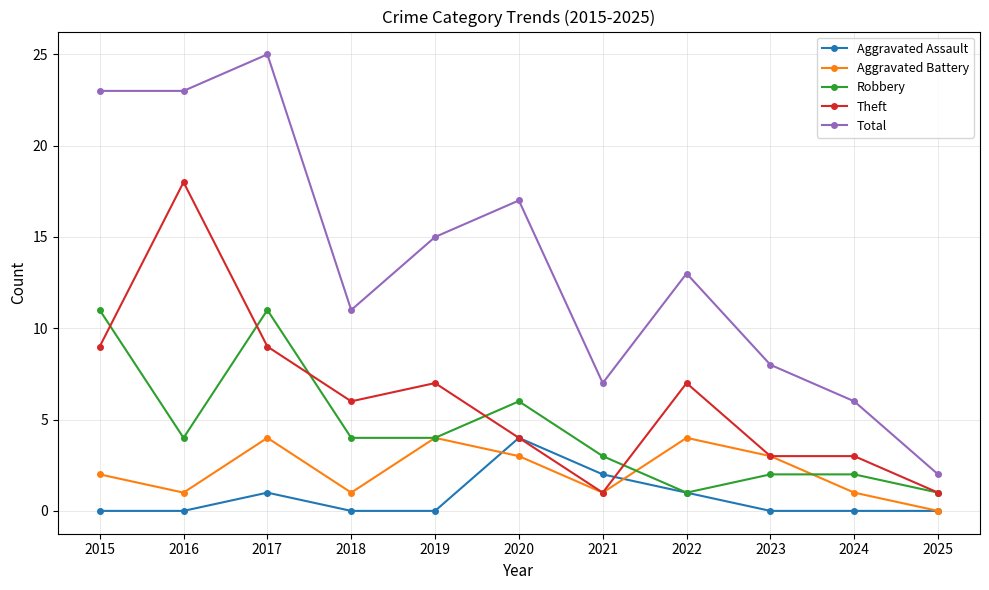

True or false: Total and Aggravated Assault intersect in this chart.

False